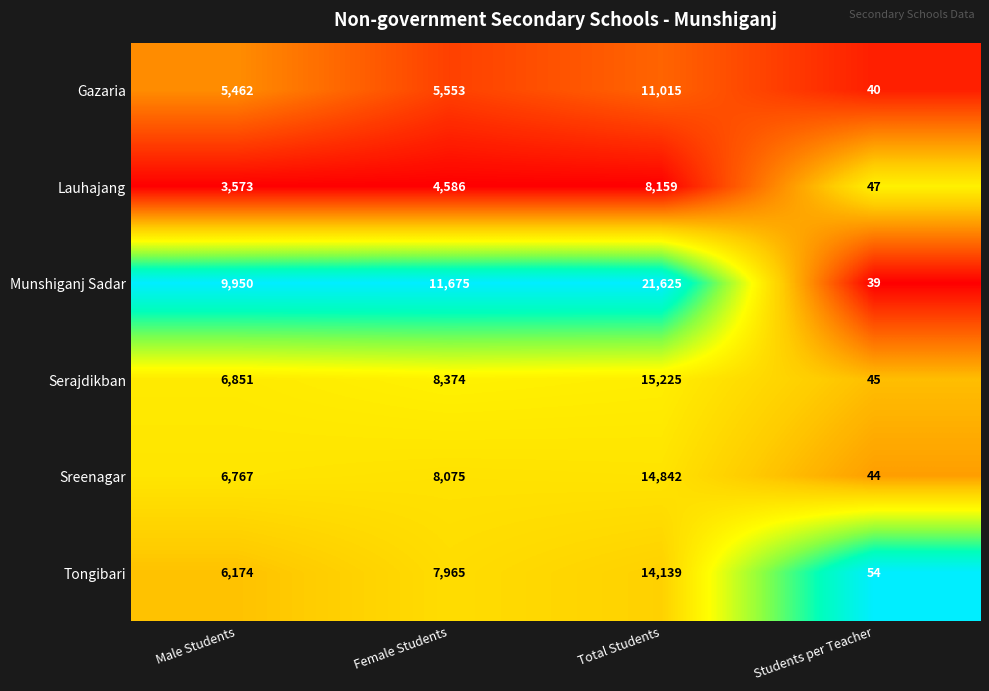

Is it true that Tongibari equals 4315 at Male Students?

False